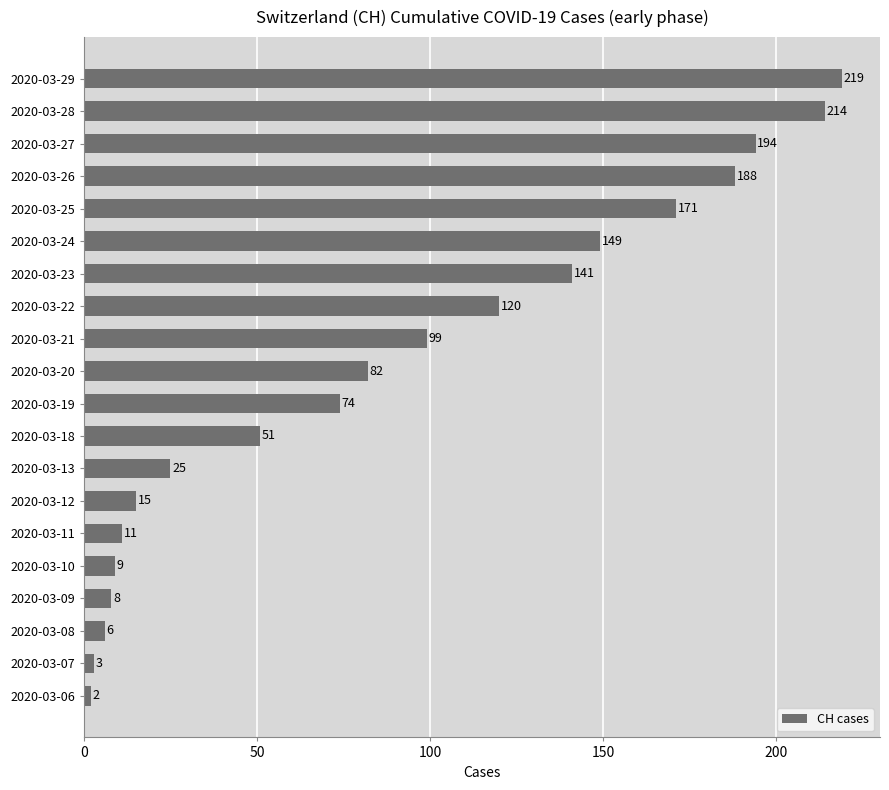

The chart shows a value of 219 at 2020-03-29. True or false?

True